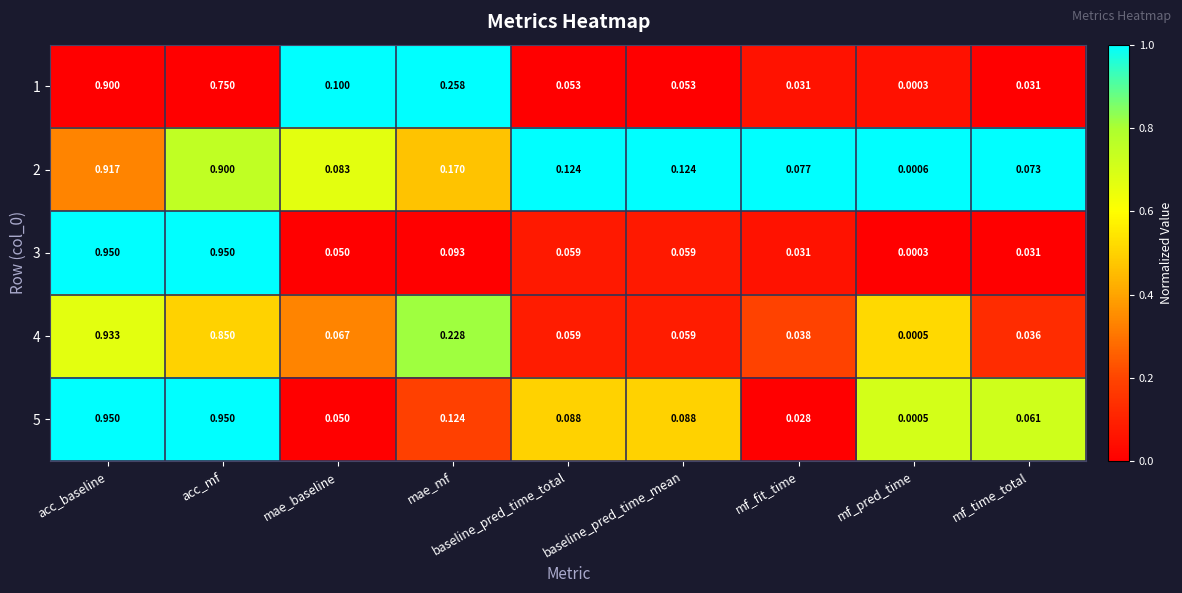

At how many categories does at least one series exceed 0?

9